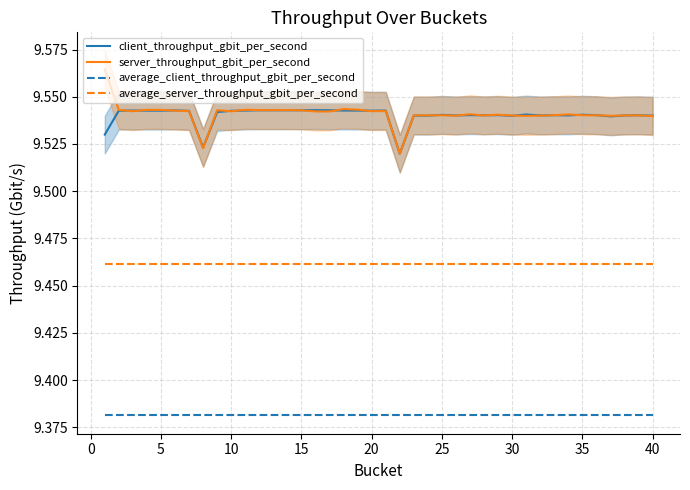

How many lines are shown in the chart?

4